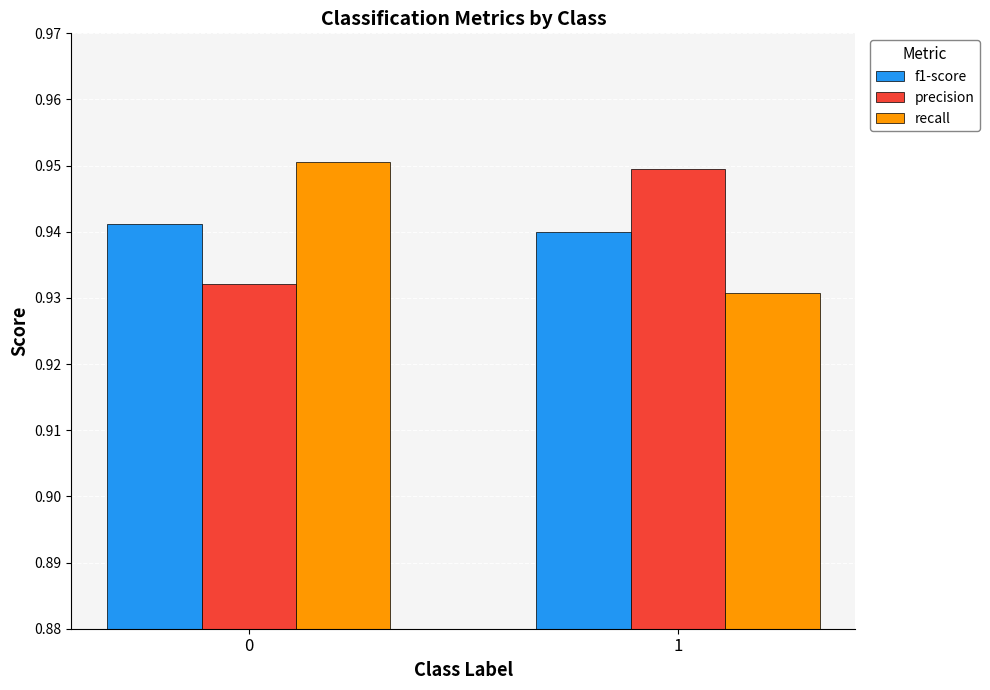

What is the sum of all precision values?

1.9